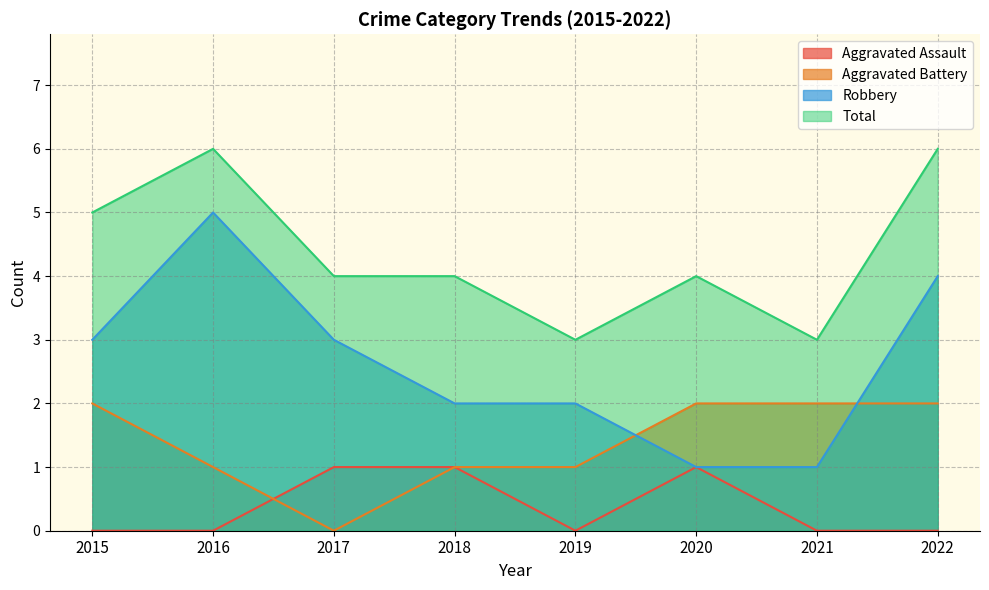

Count the Total values in the range 4 to 6.

6